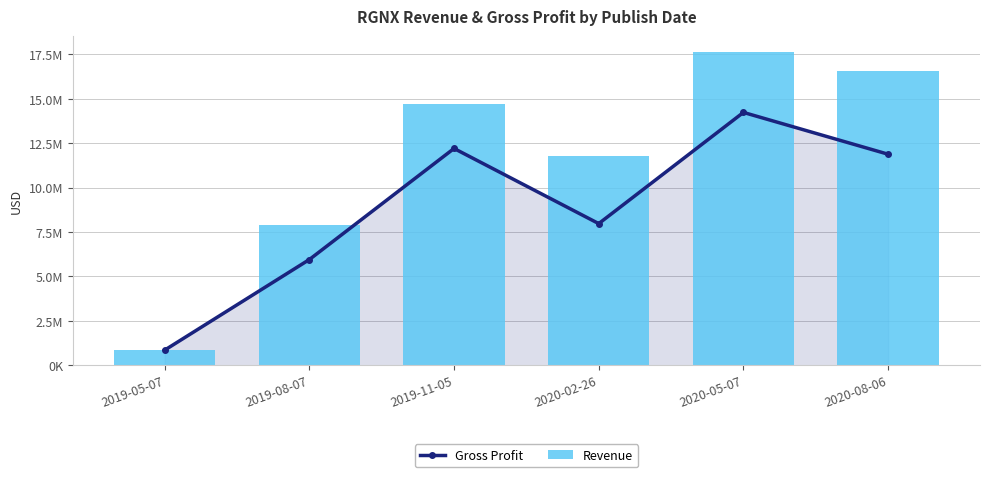

What are all the series names shown in the legend?

Gross Profit, Revenue